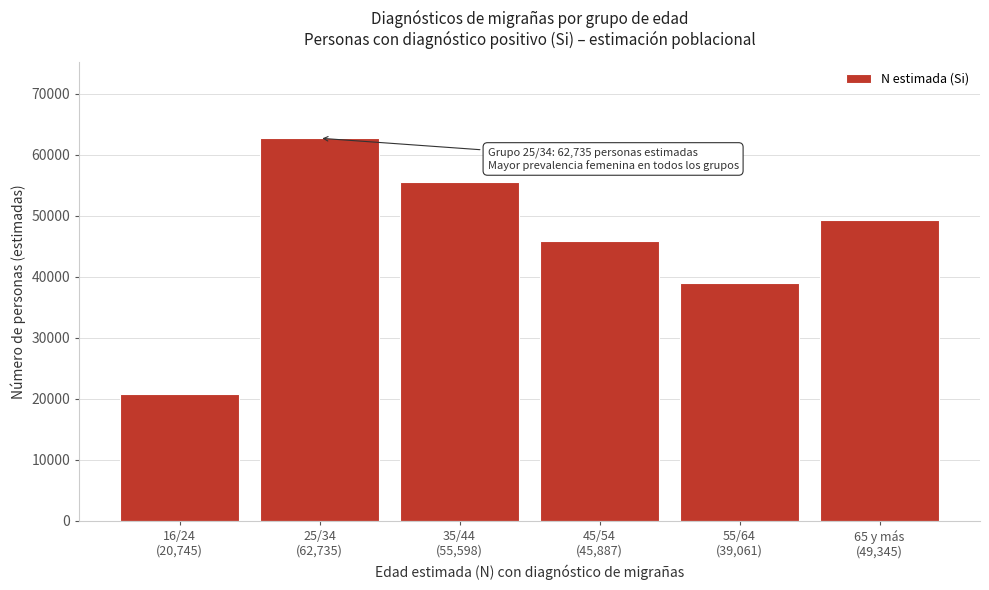

Reading left to right, transcribe all the data shown in this chart.

20745	62735	55598	45887	39061	49345